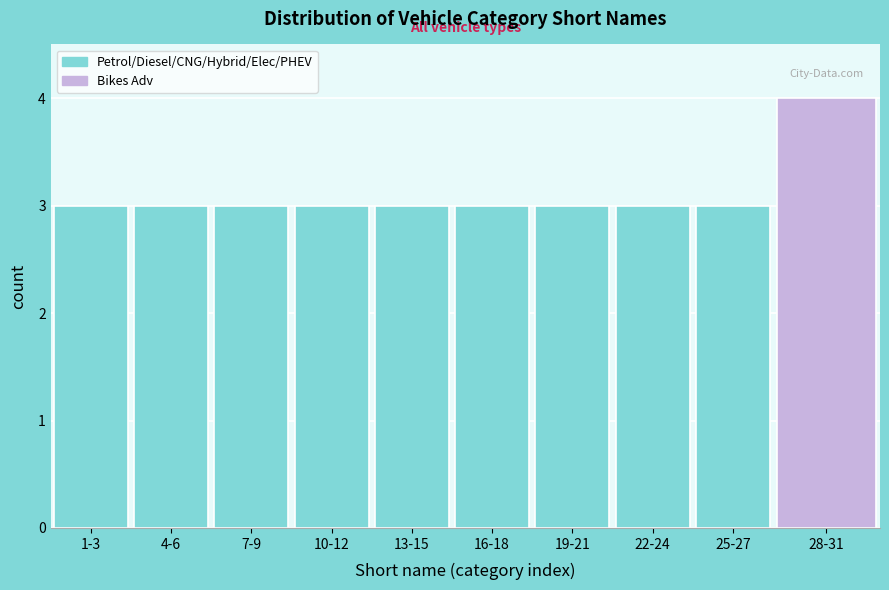

Reading left to right, extract all data points from this chart.

3	3	3	3	3	3	3	3	3	4